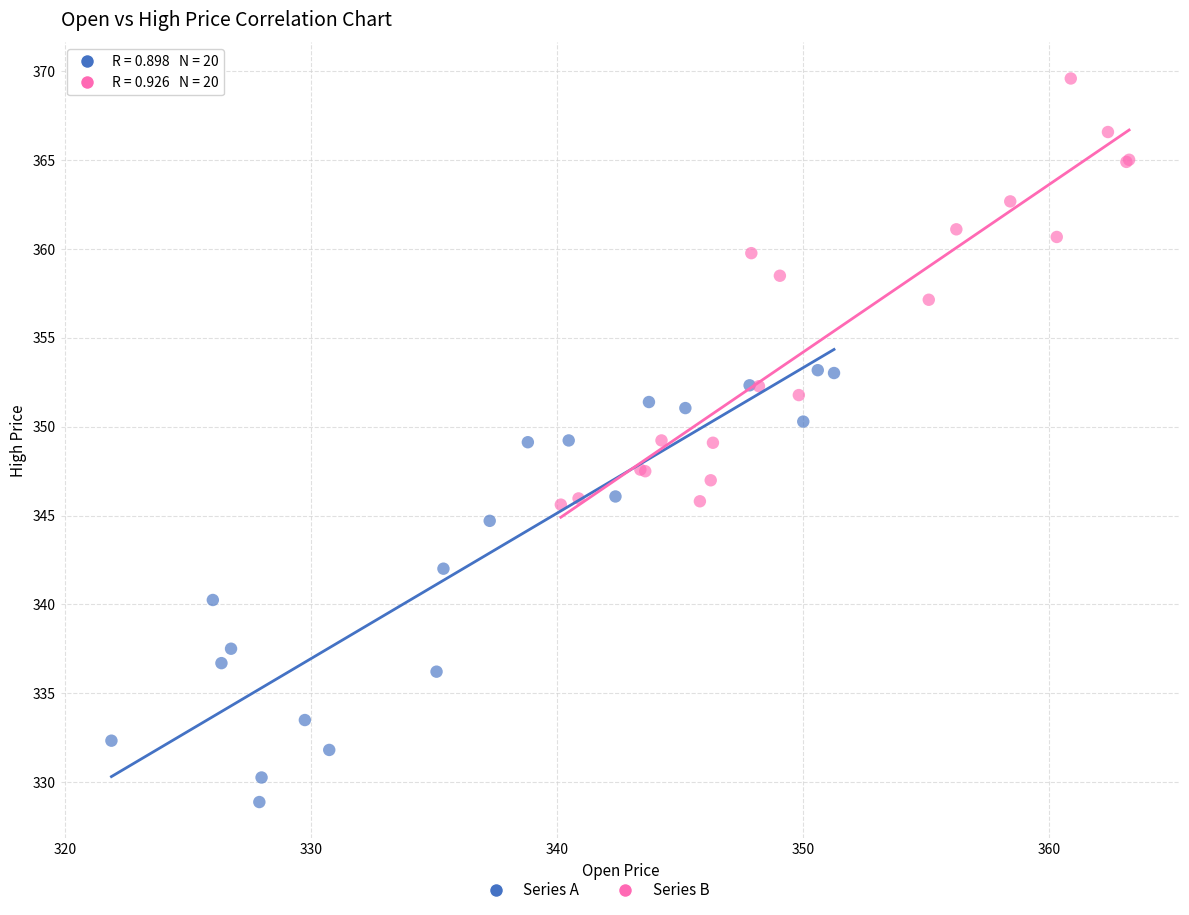

Which series contains the lowest Y value?

Series A